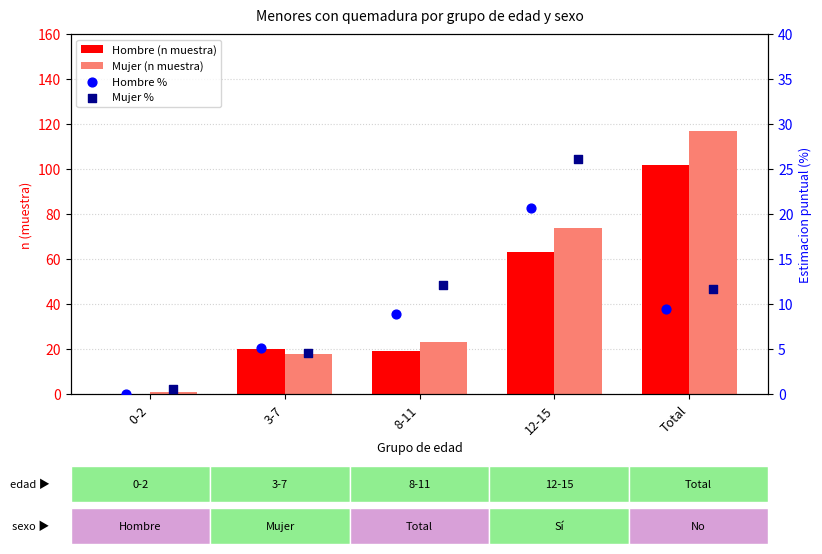

Which series has the widest spread of Y values?

Mujer (n muestra)